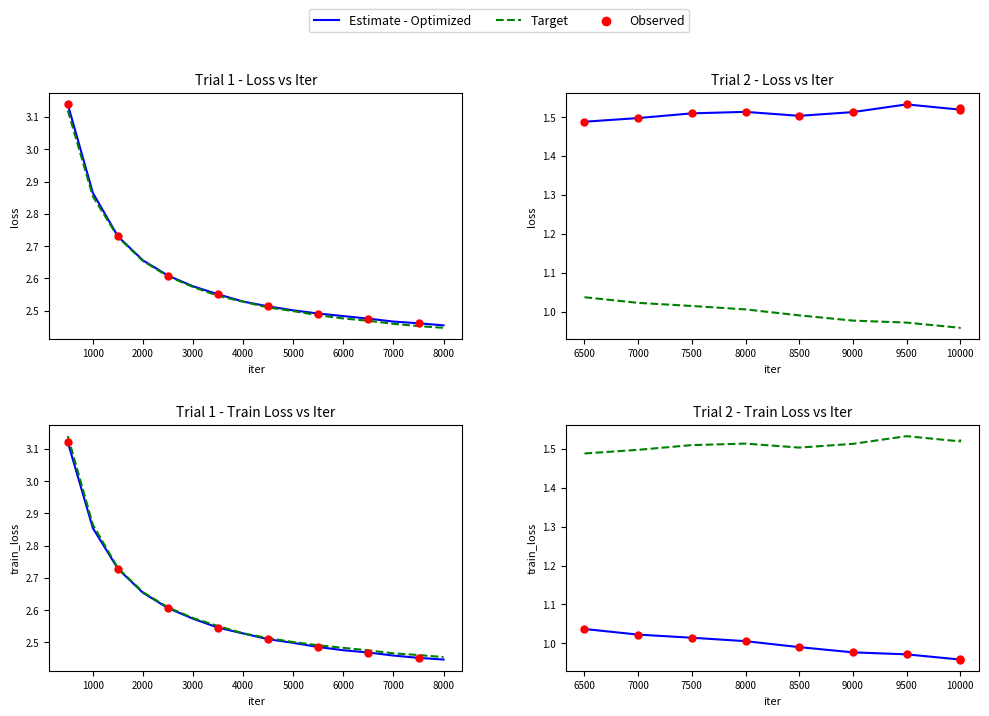

Is the value of Observed at 9000 greater than the value of Target at 9500?

No